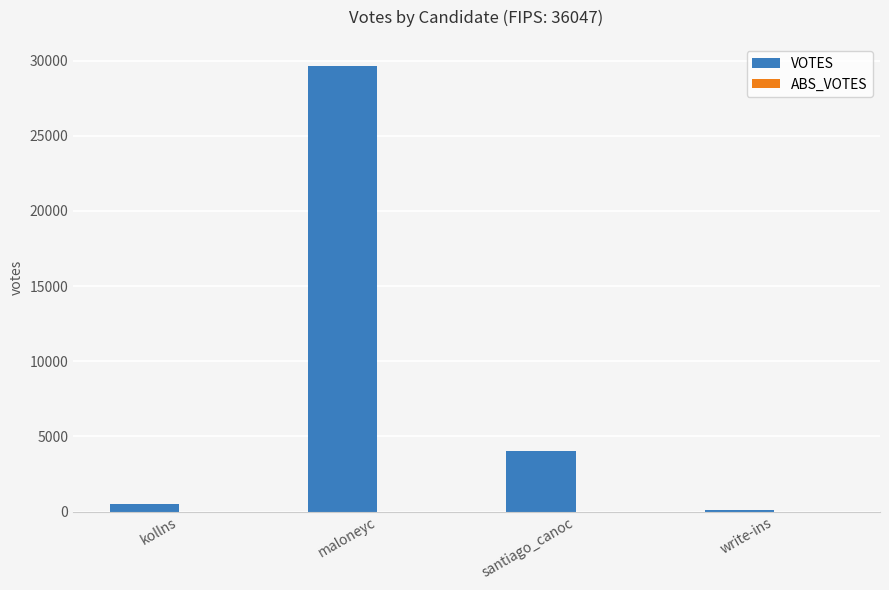

What is the sum of all values?

34233